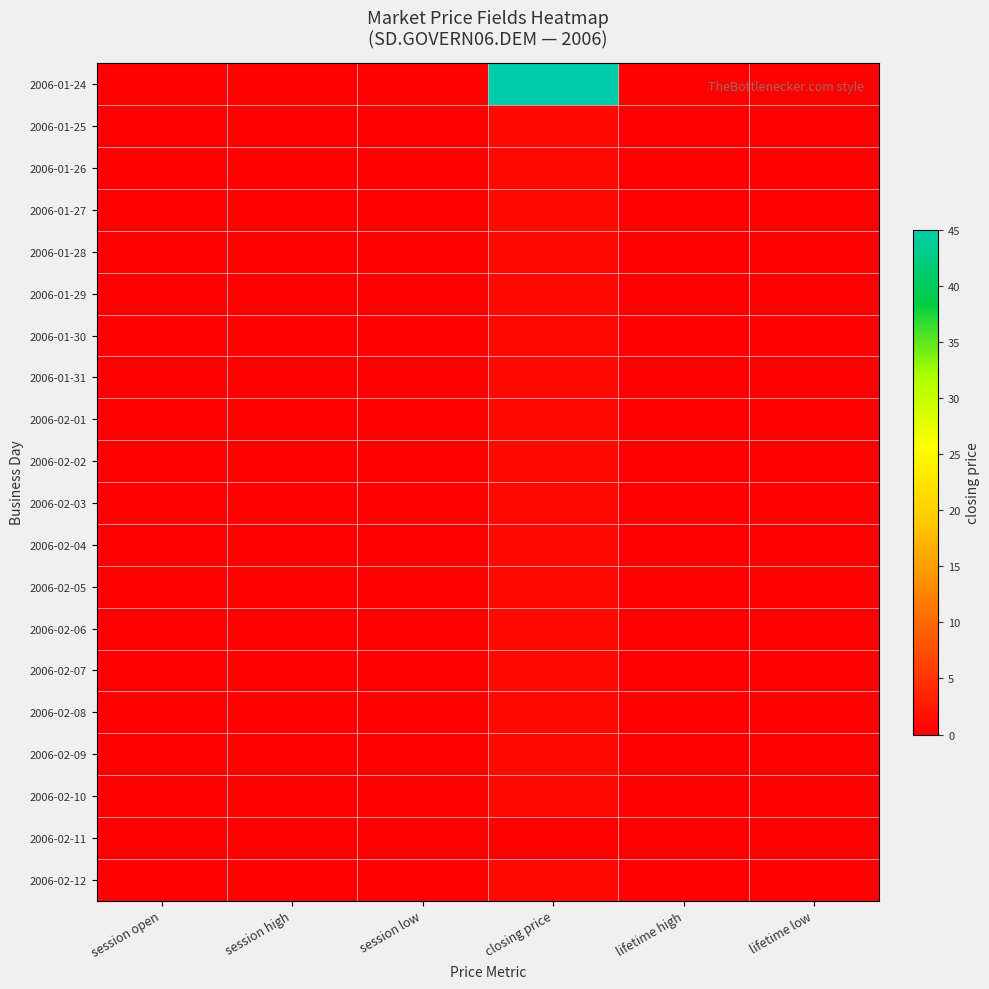

Count the number of categories in the chart.

6